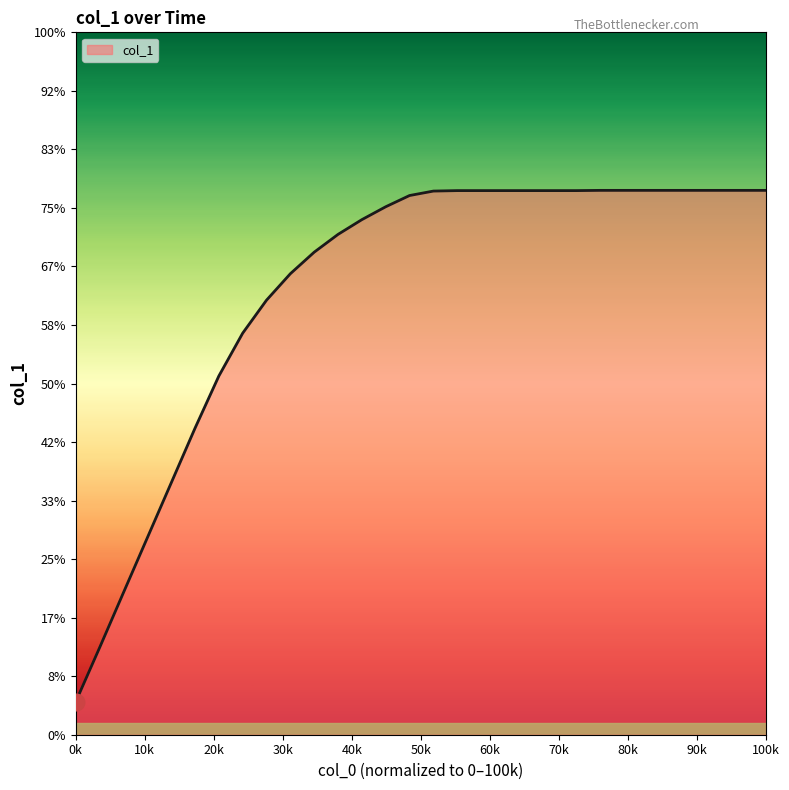

Does the chart display data point markers on the line(s)?

No